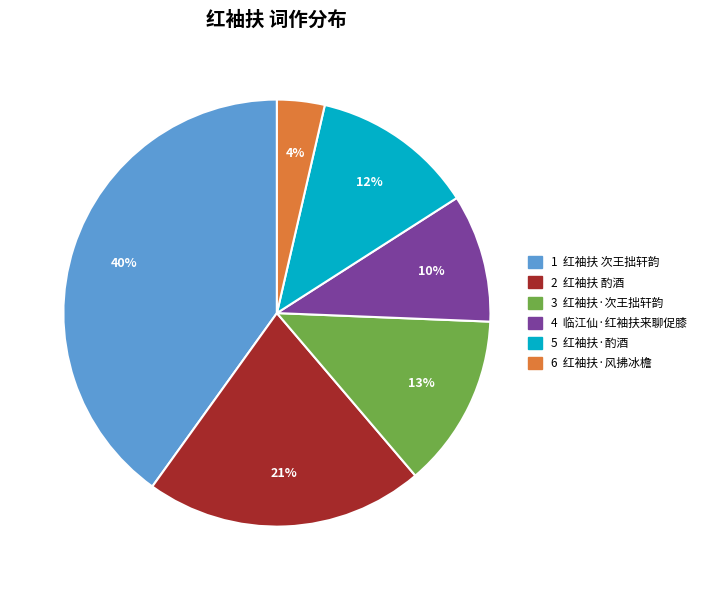

To the nearest percent, what is the average slice percentage?

17%